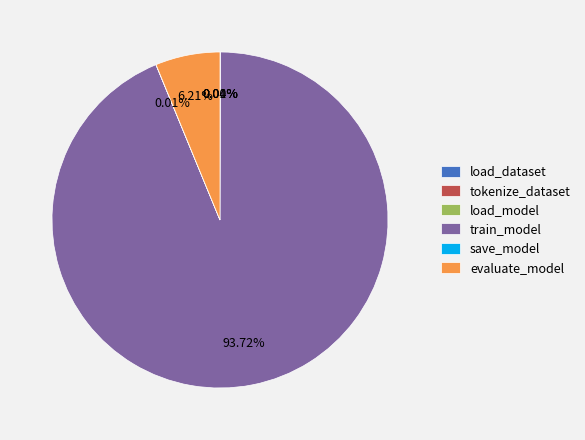

Which slice is the largest?

train_model